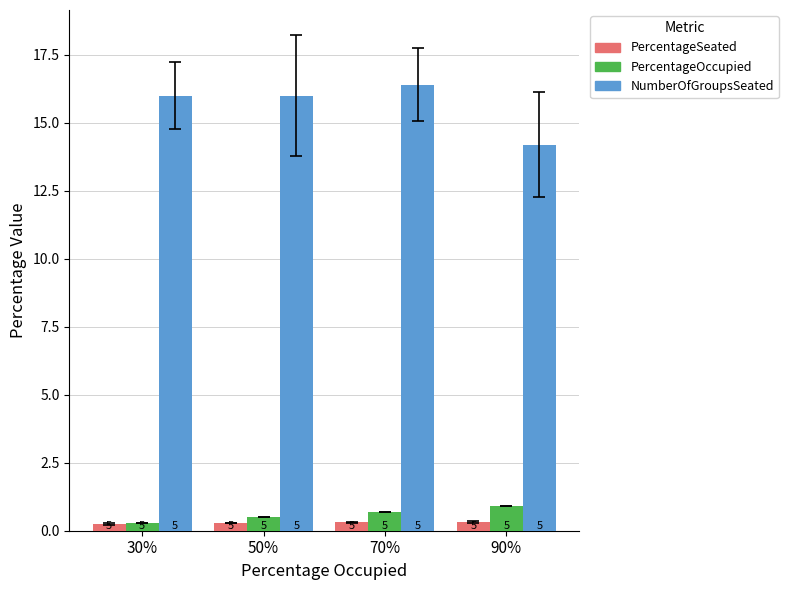

Is it true that PercentageSeated equals 0.3 at 70%?

True